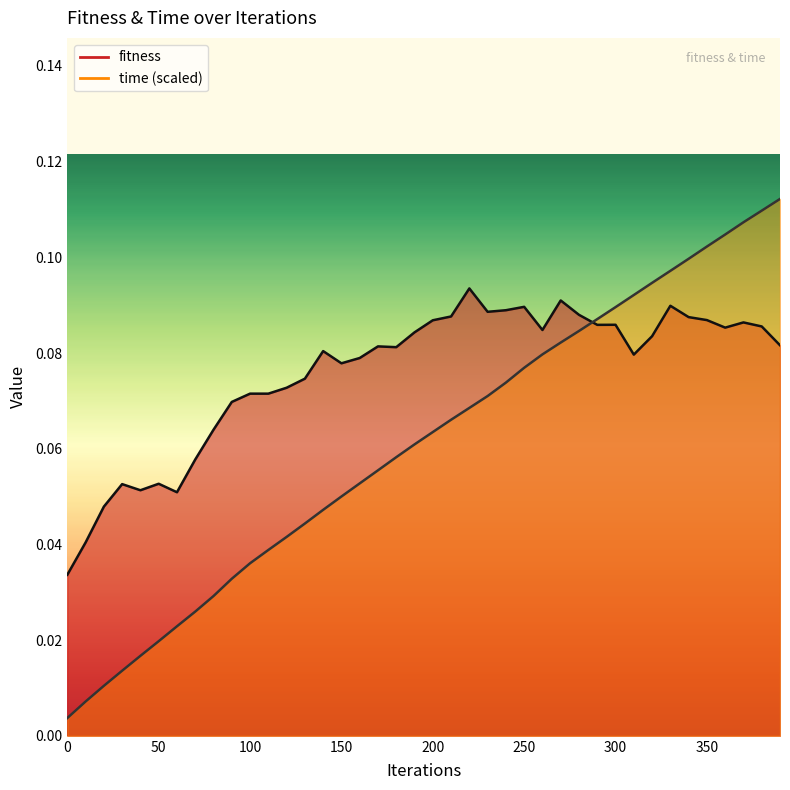

What is the difference between the maximum and second lowest values in the fitness series?

0.1